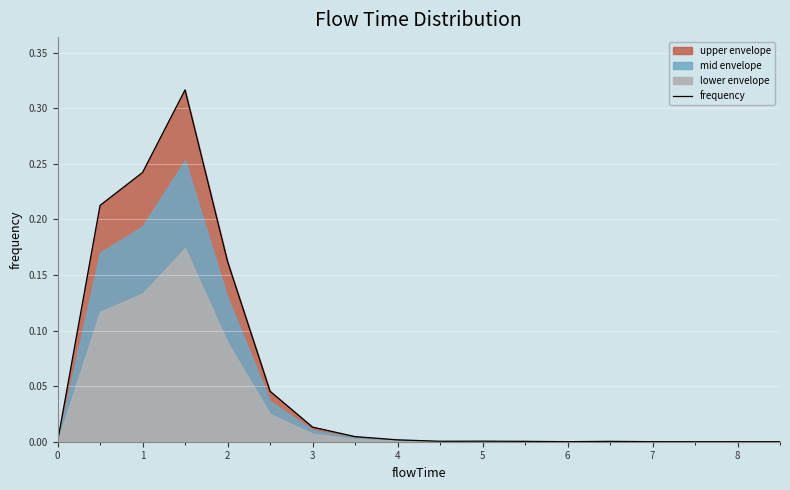

True or false: frequency has a value of 0.0 at 7.

True